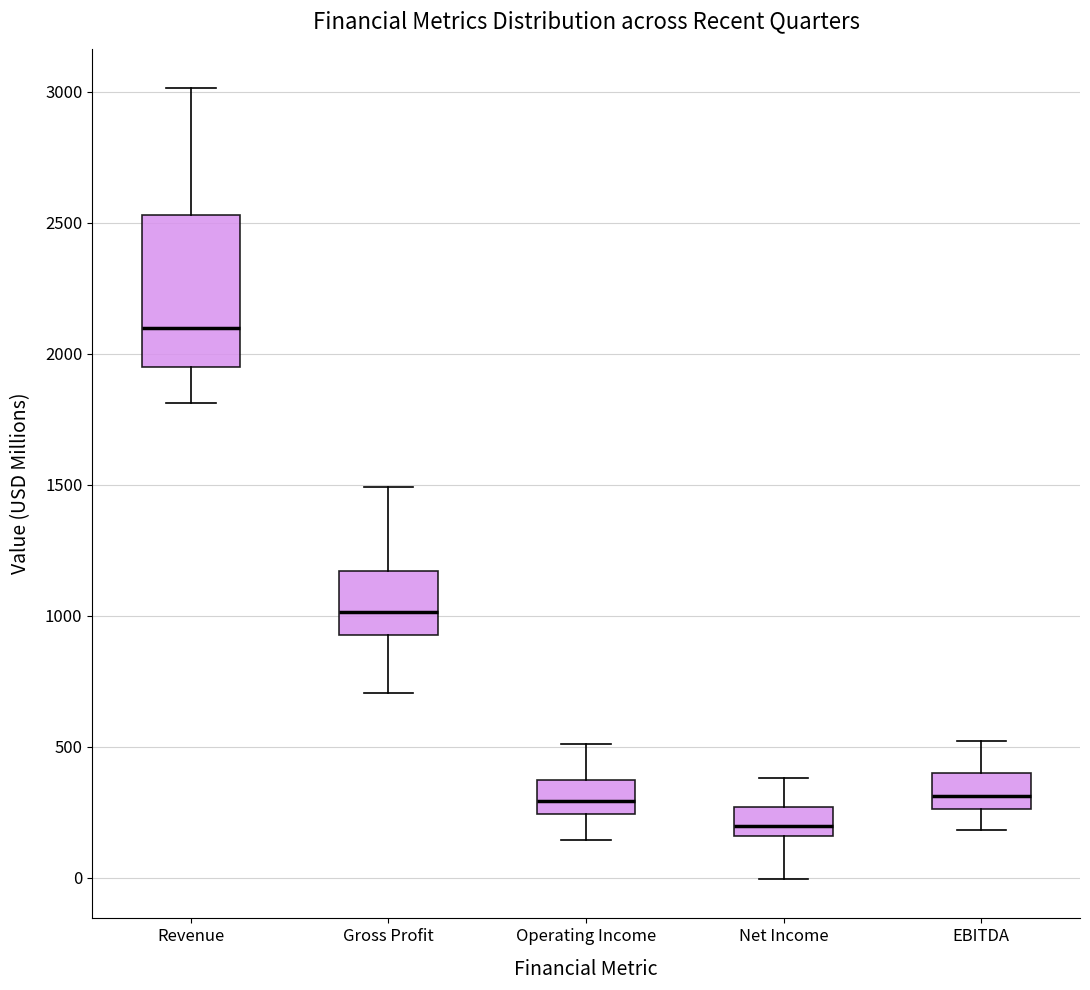

Which box's median line is the lowest?

Net Income